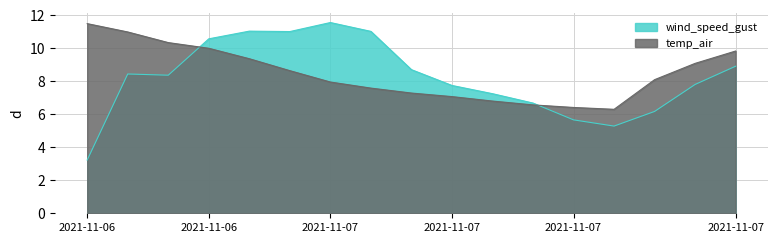

Which series has the largest range (max minus min)?

wind_speed_gust